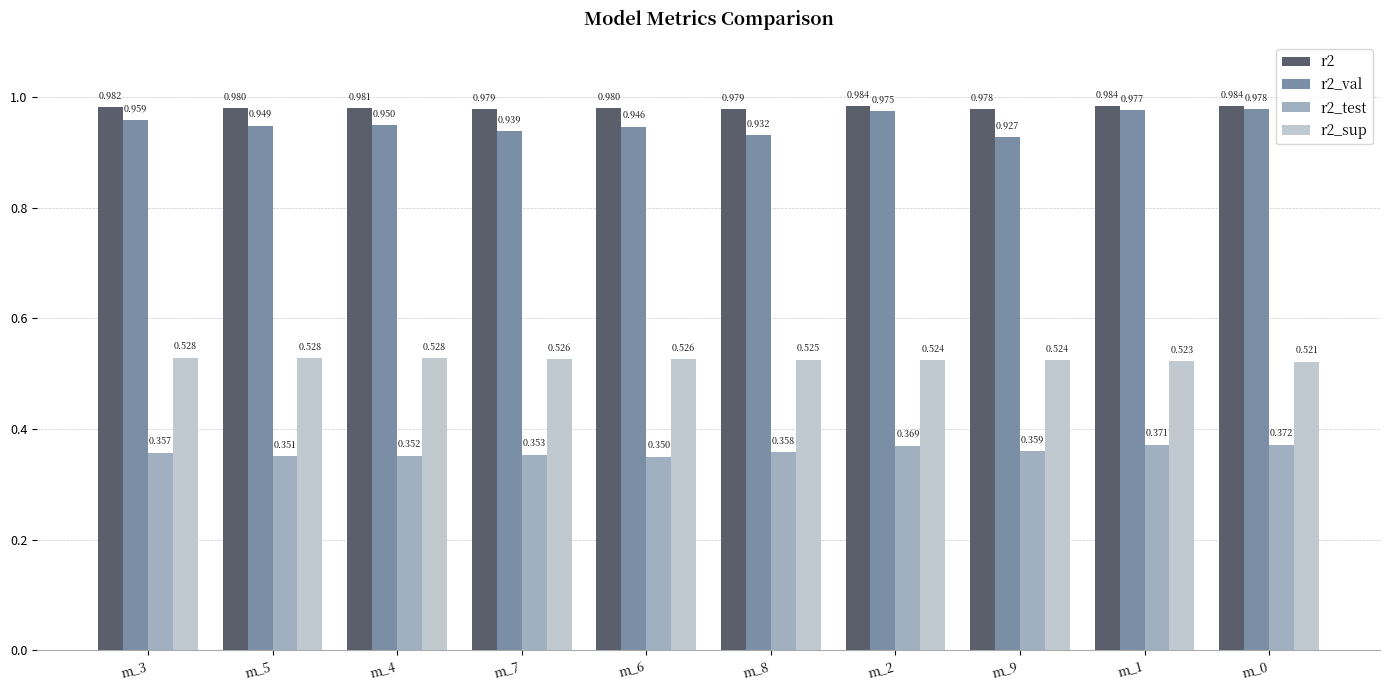

What are all the series names shown in the legend?

r2, r2_val, r2_test, r2_sup